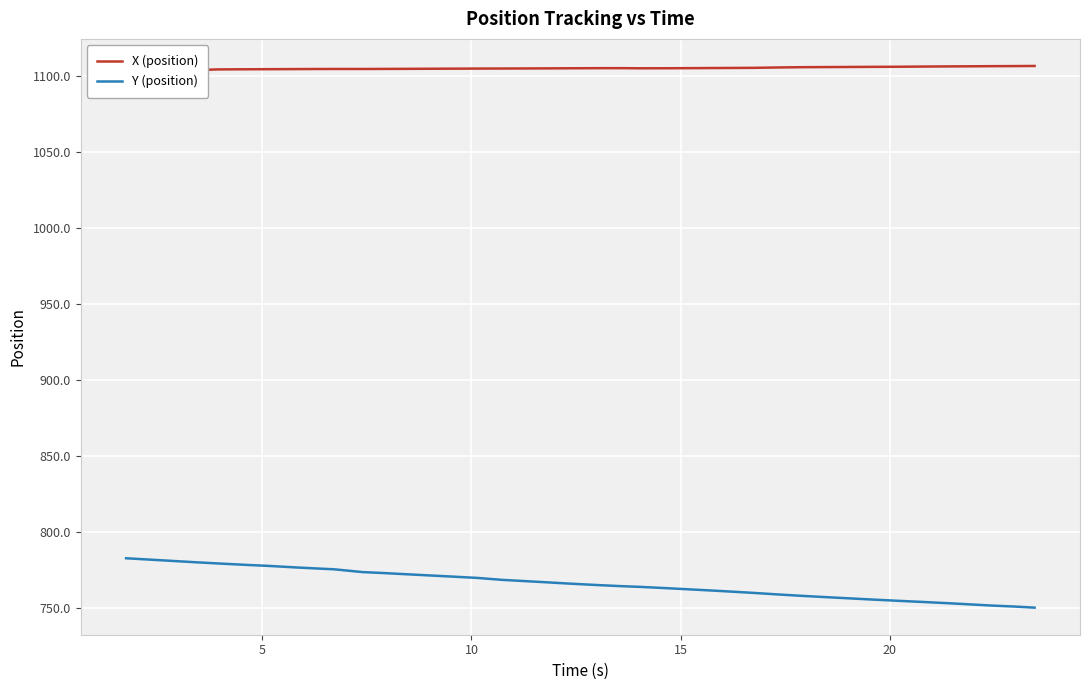

Reading left to right, list all the values displayed in this chart.

X (position): 1103.6	1103.8	1103.9	1104.1	1104.5	1104.6	1104.6	1104.7	1104.8	1104.8	1104.8	1104.8	1104.9	1104.9	1105.0	1105.0	1105.1	1105.1	1105.2	1105.2	1105.3	1105.3	1105.2	1105.2	1105.3	1105.4	1105.4	1105.5	1105.8	1105.9	1106.0	1106.1	1106.2	1106.2	1106.3	1106.5	1106.5	1106.6	1106.7	1106.8
Y (position): 782.7	781.7	780.8	780.0	779.3	778.2	777.7	776.6	775.8	775.4	773.6	773.0	772.1	771.3	770.6	769.7	768.5	767.6	766.9	765.9	765.0	764.3	763.8	763.0	762.2	761.5	760.7	759.8	758.8	757.9	757.0	756.1	755.5	754.8	754.0	753.1	752.5	751.5	750.9	750.2